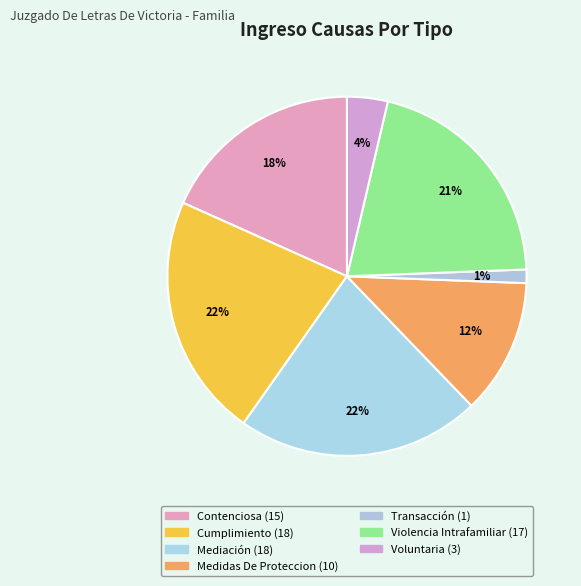

How many segments does this pie chart have?

7